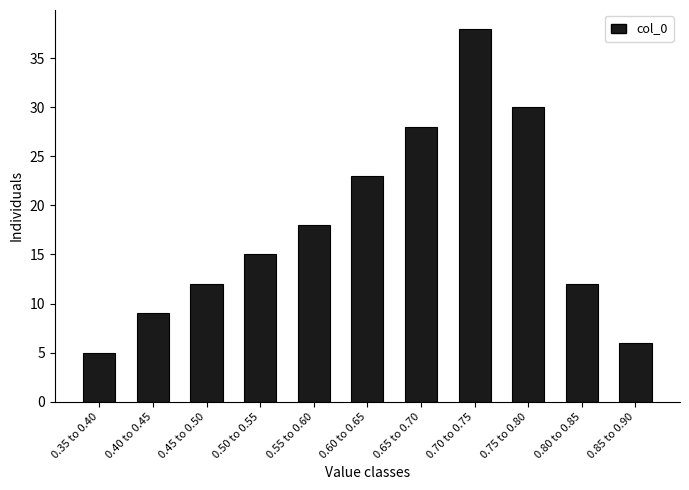

Reading left to right, list all the values displayed in this chart.

0.35 to 0.40=5	0.40 to 0.45=9	0.45 to 0.50=12	0.50 to 0.55=15	0.55 to 0.60=18	0.60 to 0.65=23	0.65 to 0.70=28	0.70 to 0.75=38	0.75 to 0.80=30	0.80 to 0.85=12	0.85 to 0.90=6